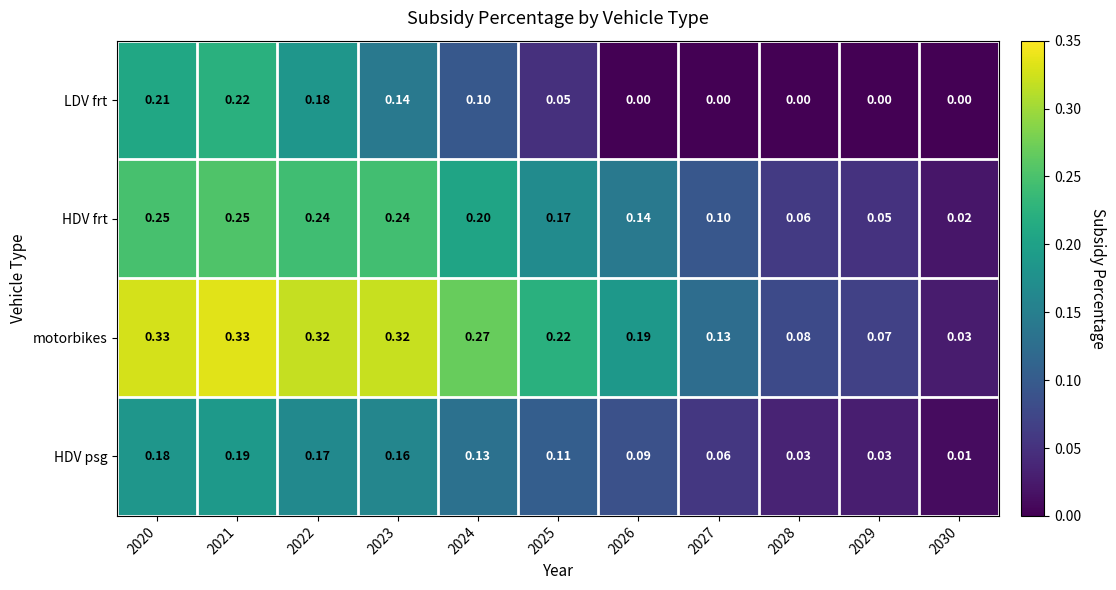

Rank the series by their maximum value, from highest to lowest.

motorbikes, HDV frt, LDV frt, HDV psg